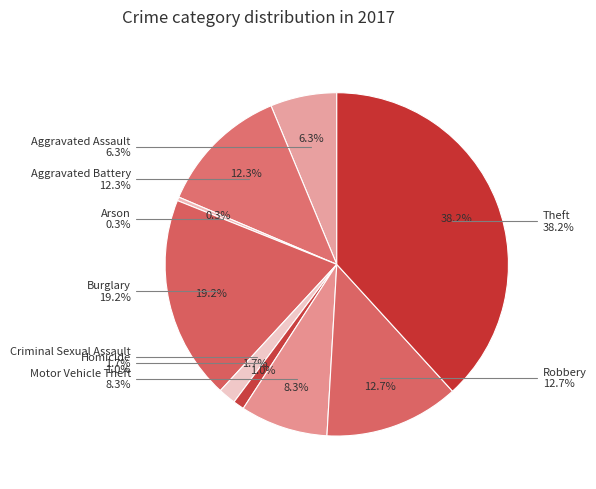

To the nearest percent, what percentage of the pie is Aggravated Assault?

6%